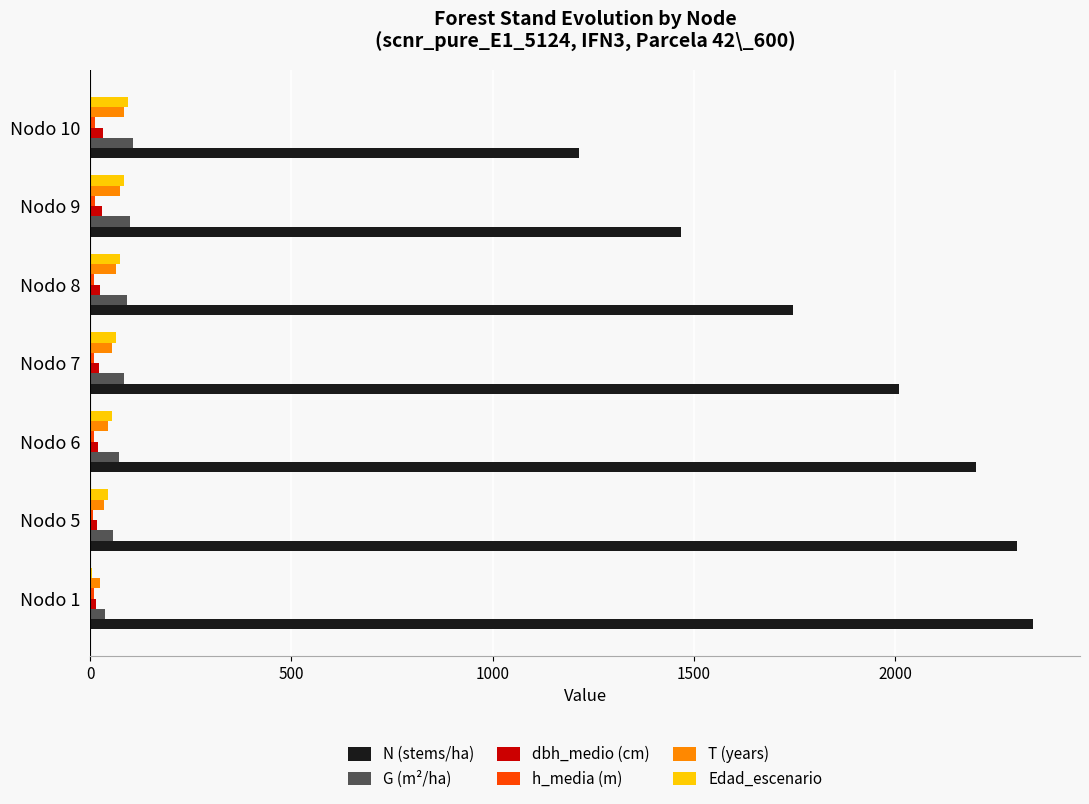

The value of Edad_escenario at Nodo 7 is 65.0. True or false?

True